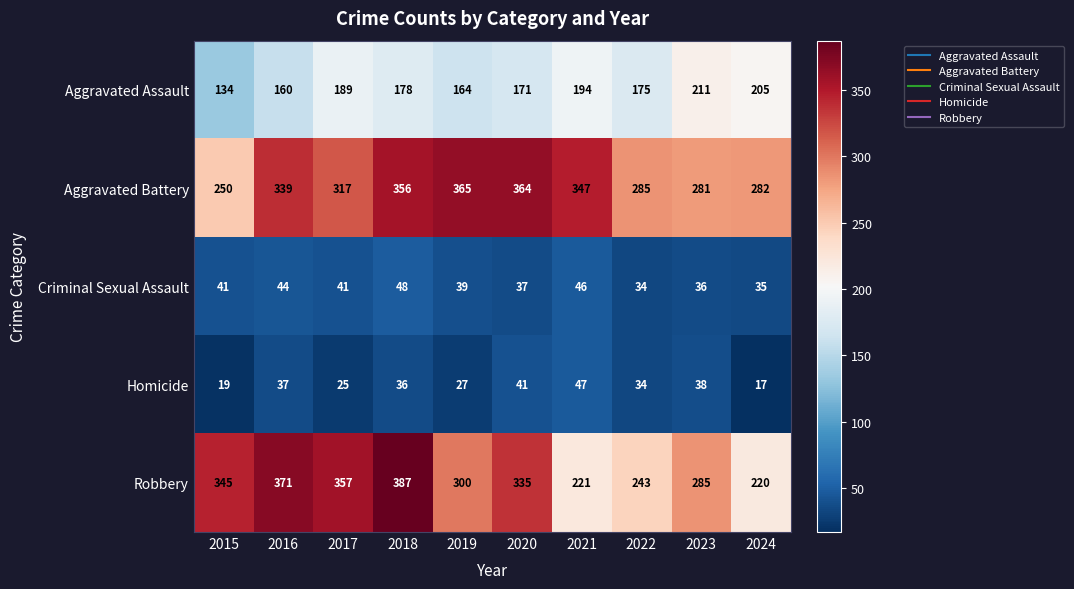

Is it true that Criminal Sexual Assault equals 41 at 2015?

True